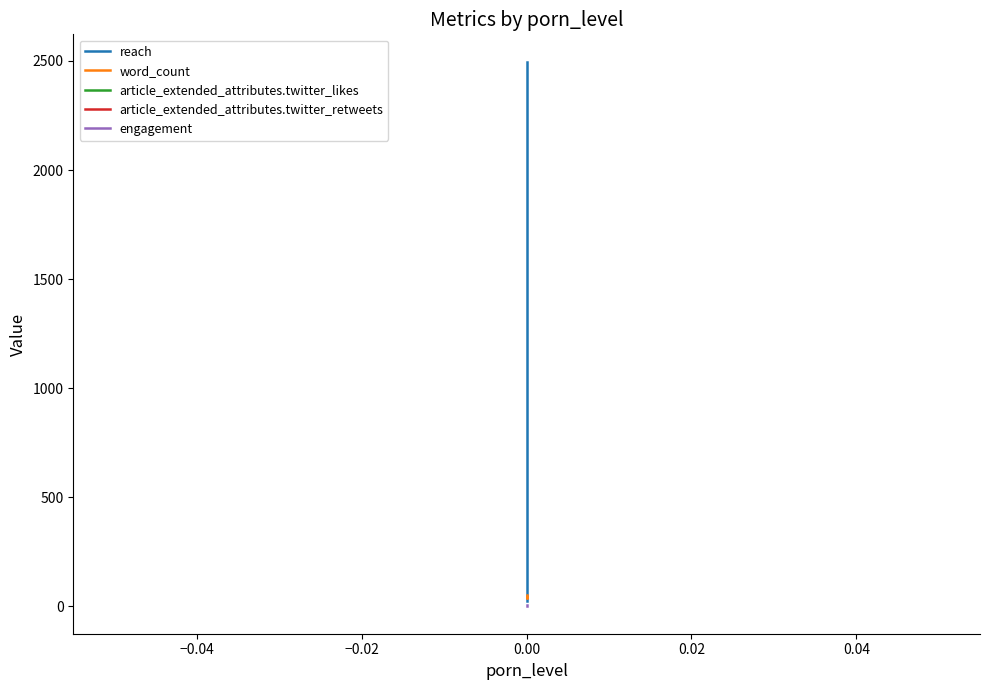

The value of article_extended_attributes.twitter_retweets at −0.04 is 0. True or false?

True